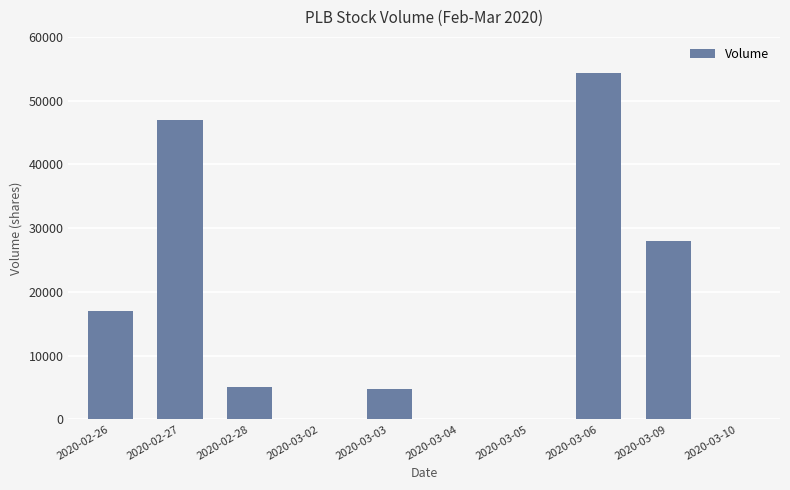

Is it true that the value at 2020-02-27 is 70858?

False